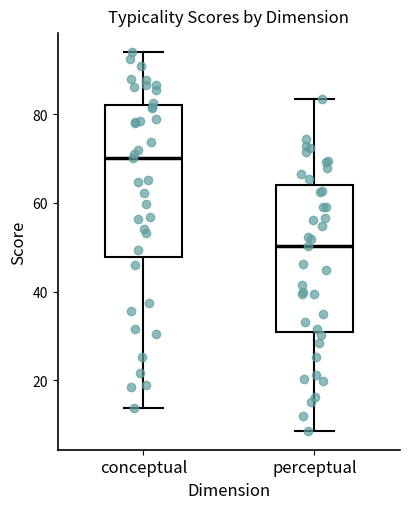

Reading left to right, read every box against the y-axis: the position of its median line, the range the box covers, and the ends of its whiskers. The values are not printed on the chart, so give them approximately, as read against the axis.

conceptual: median 70, box 48 to 82, whiskers 14 to 94
perceptual: median 50, box 30 to 64, whiskers 8 to 84